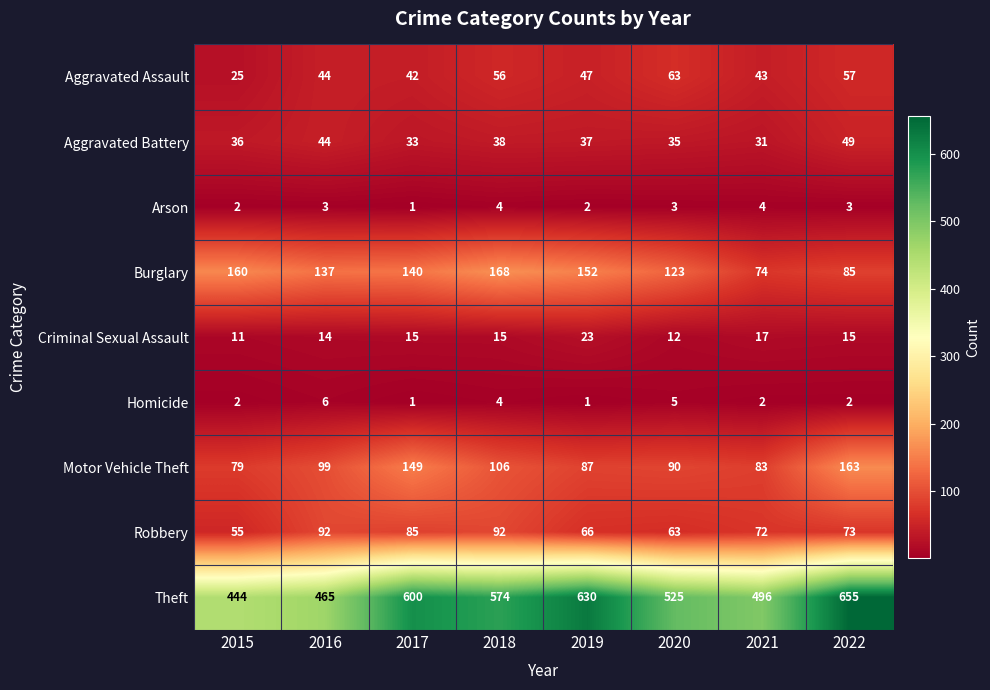

What is the sum of the Arson values at 2016 and 2022?

6